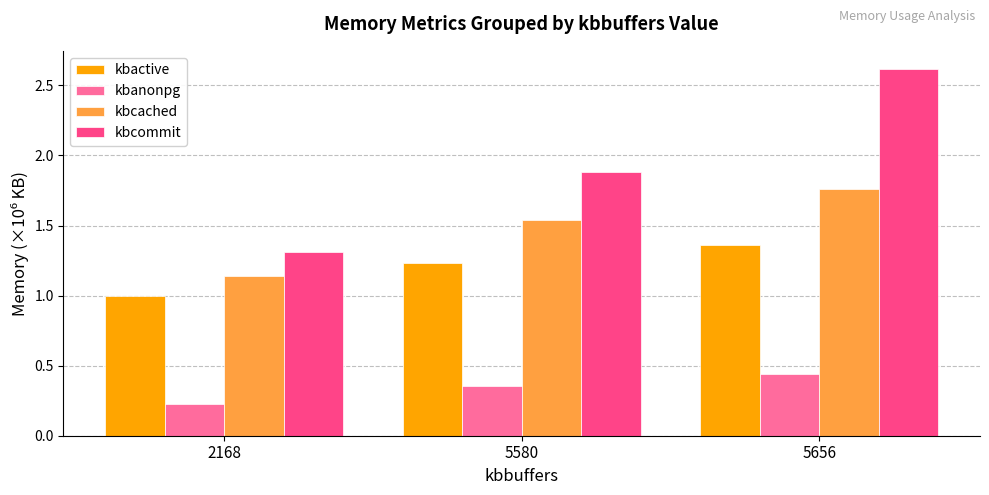

How many data points does each series have?

3